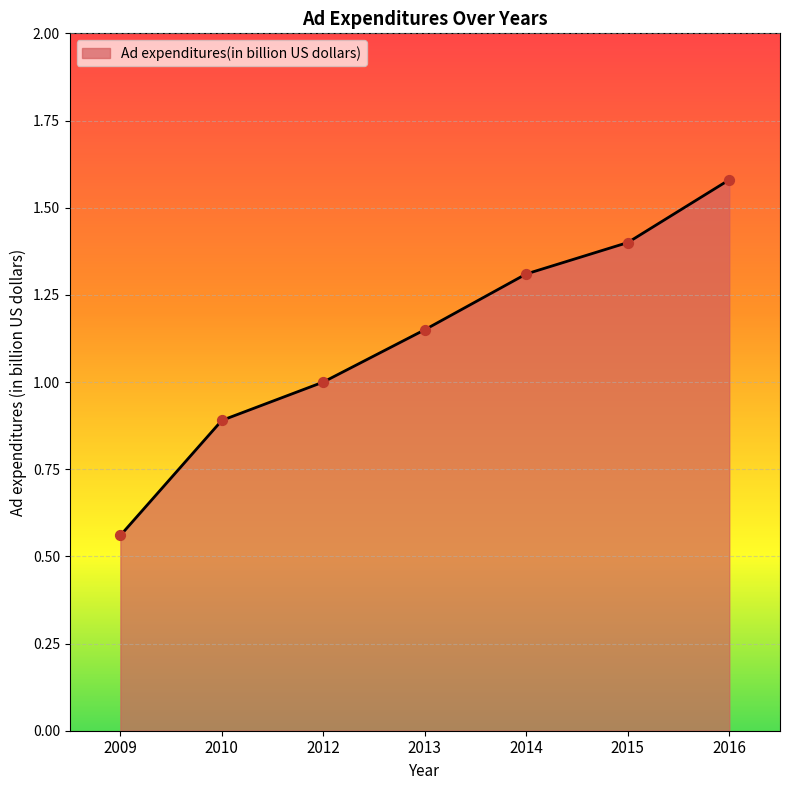

Between 2012 and 2013, which is larger?

2013